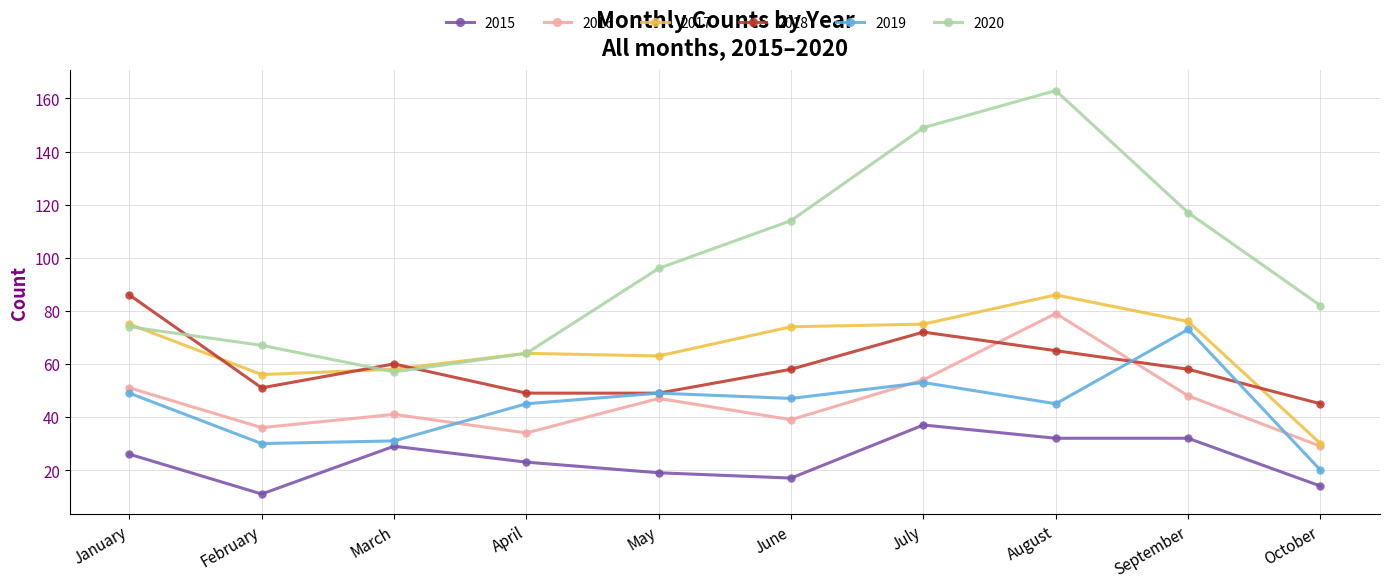

At which category does 2019 reach its first local peak?

May